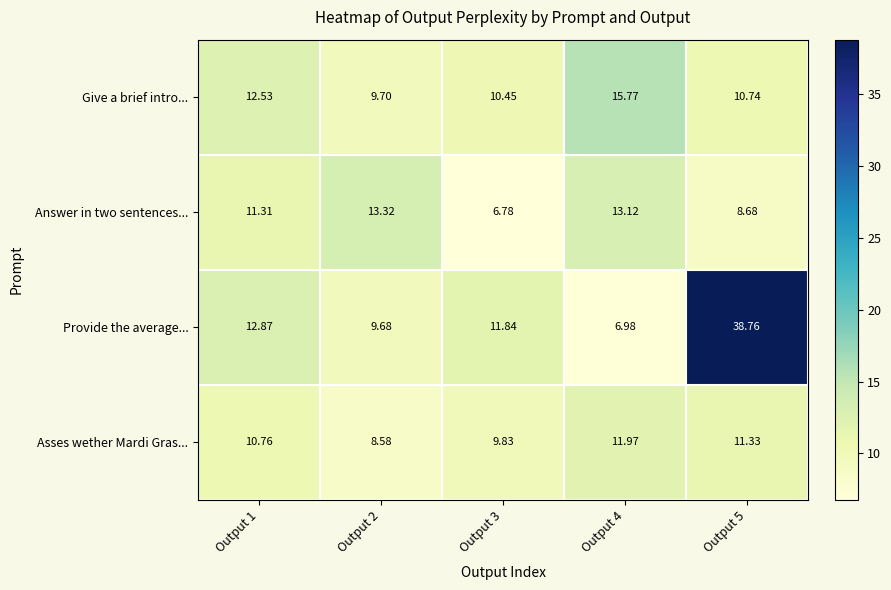

Is the value of Asses wether Mardi Gras... at Output 1 greater than the value of Give a brief intro... at Output 3?

Yes